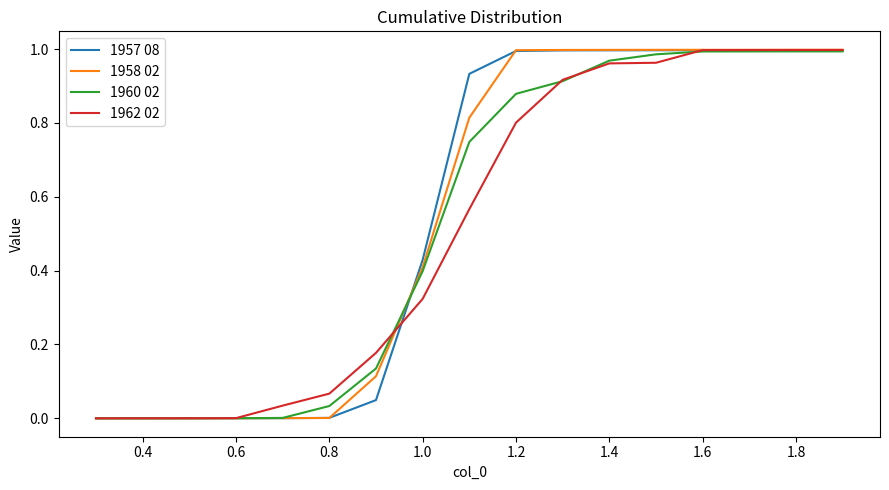

Which series has the largest range (max minus min)?

1958 02